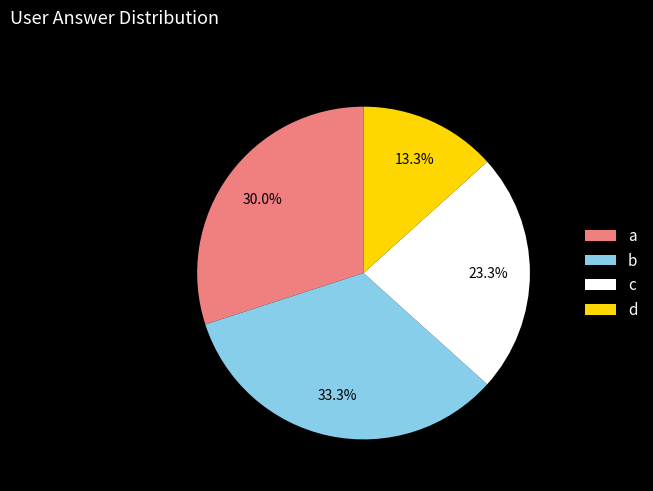

Is there a majority slice in this chart?

No